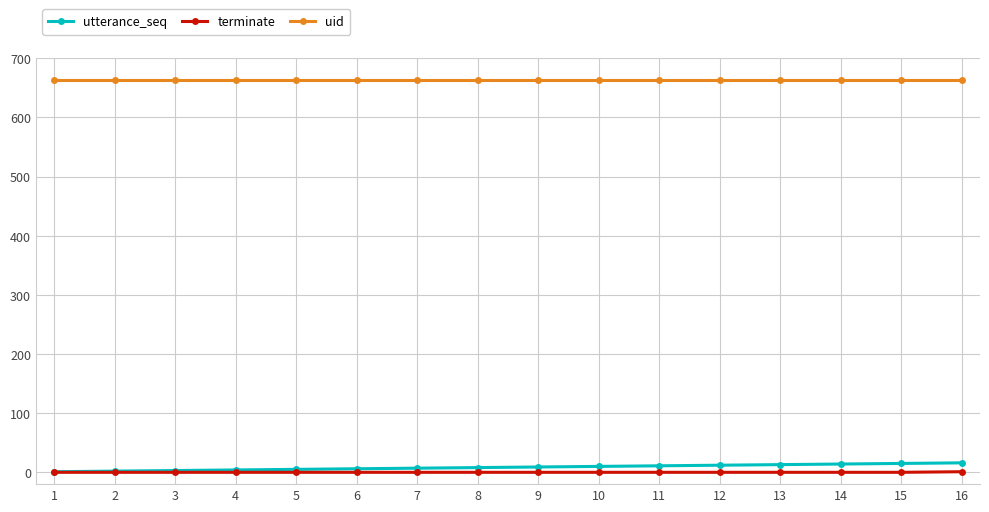

Which series has the largest range (max minus min)?

utterance_seq